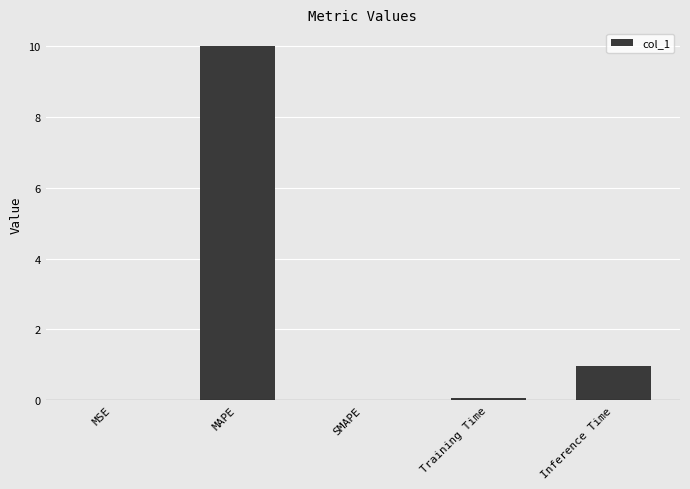

At which label is the value closest to 5?

Inference Time